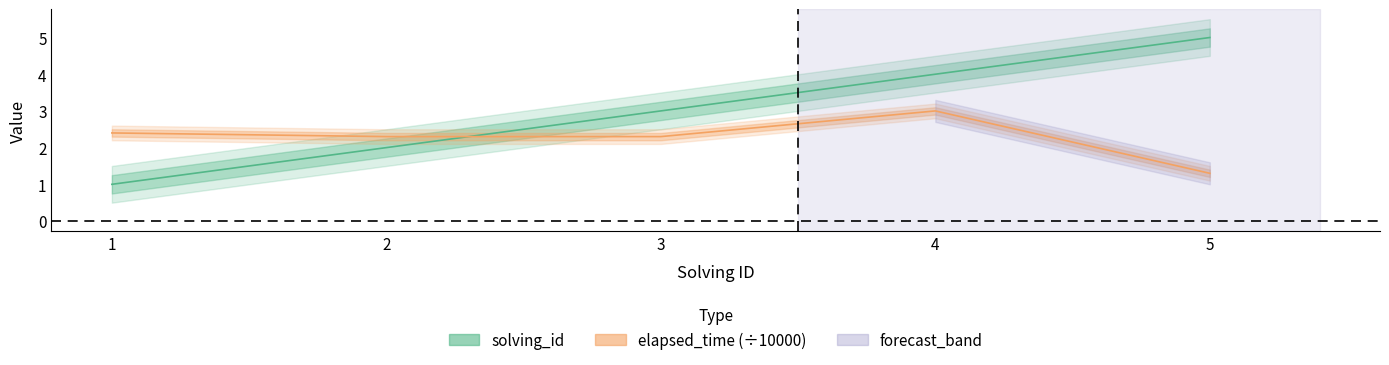

Does the chart display data point markers on the line(s)?

No